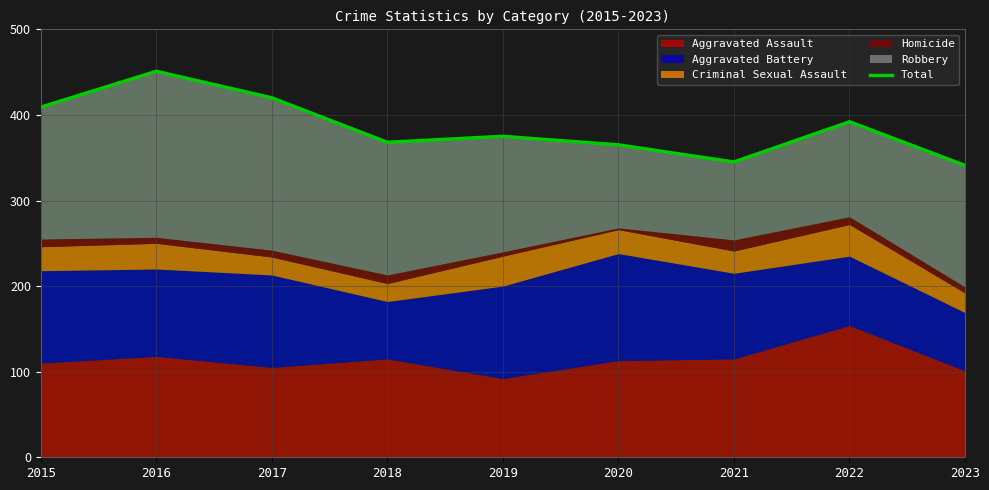

What is the change in value from 2016 to 2019?

-76